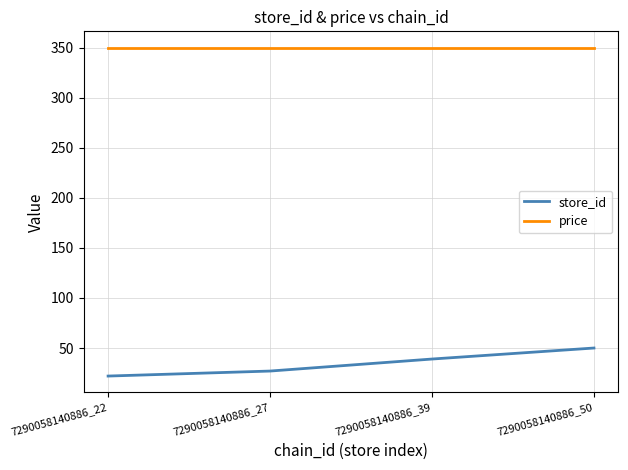

What is the sum of the price values at 7290058140886_39 and 7290058140886_22?

699.8